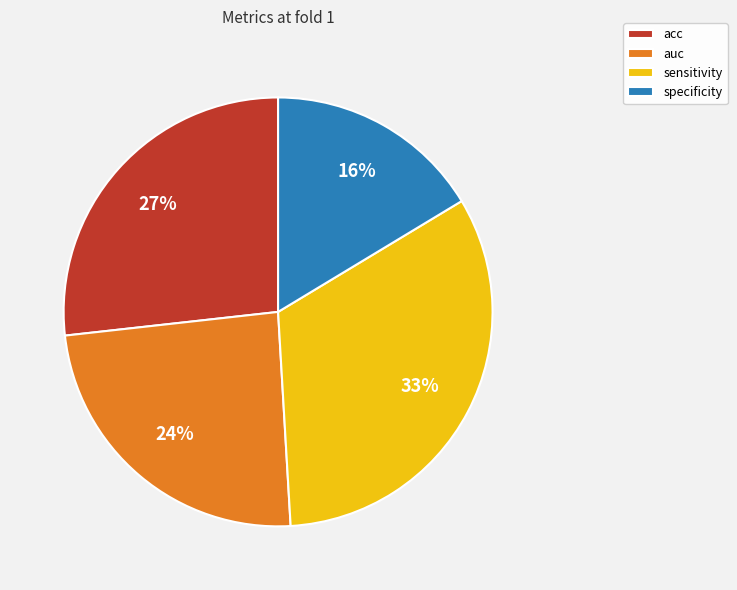

To the nearest percent, what is the average slice percentage?

25%